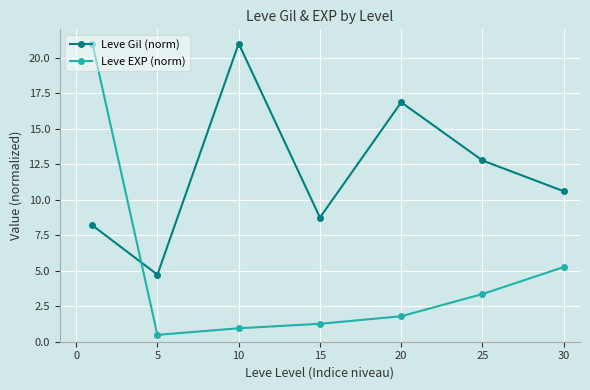

Which series has the widest spread of values?

Leve EXP (norm)